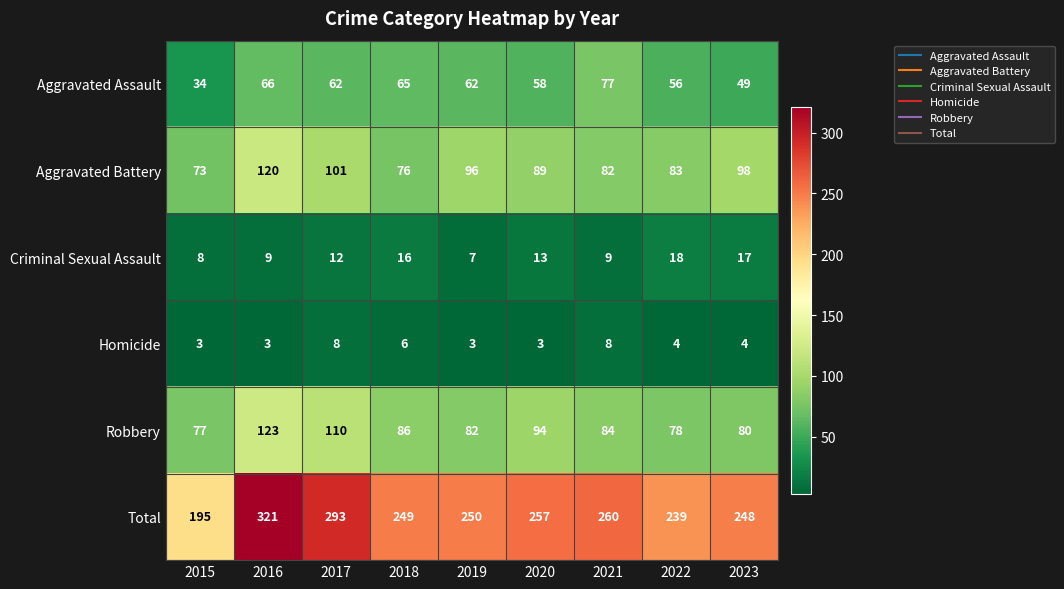

What is the difference between the maximum and second lowest values in the Criminal Sexual Assault series?

10